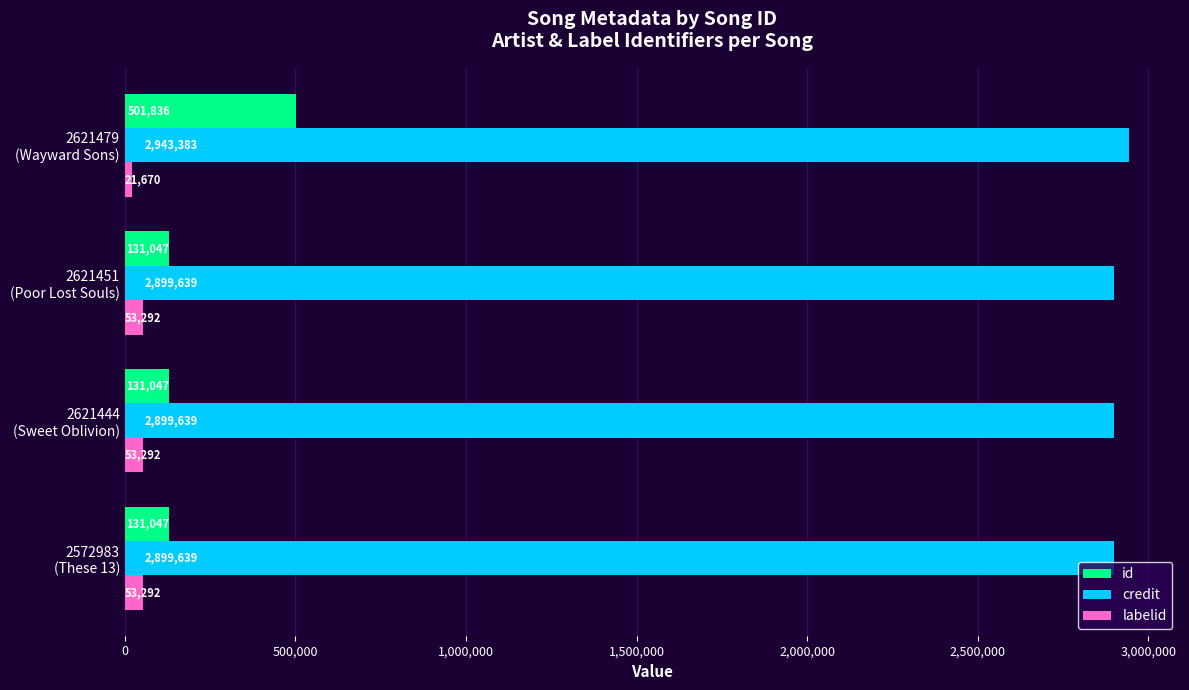

List the series in order of their peak value, highest first.

credit, id, labelid